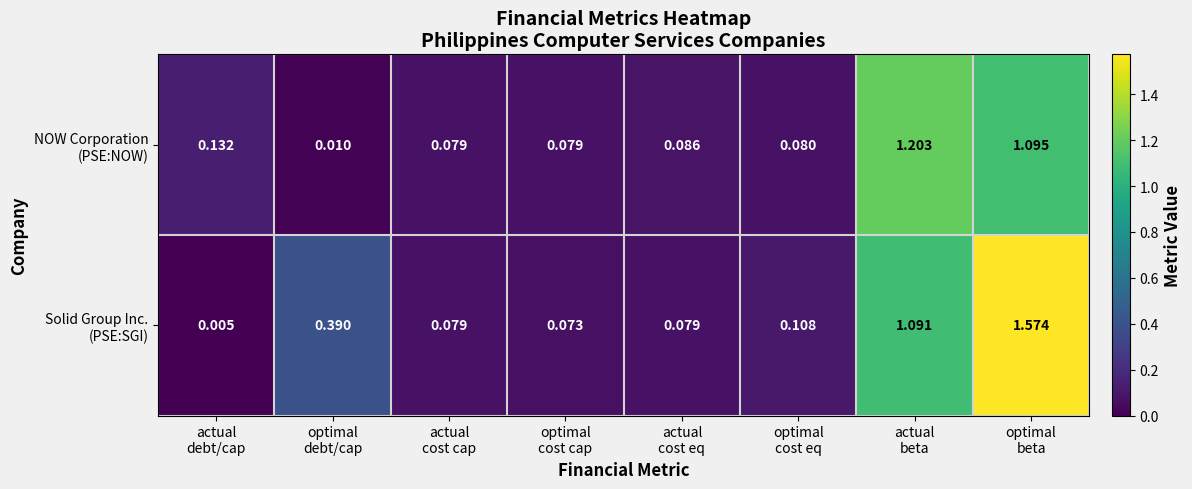

Count the number of data series in this chart.

2